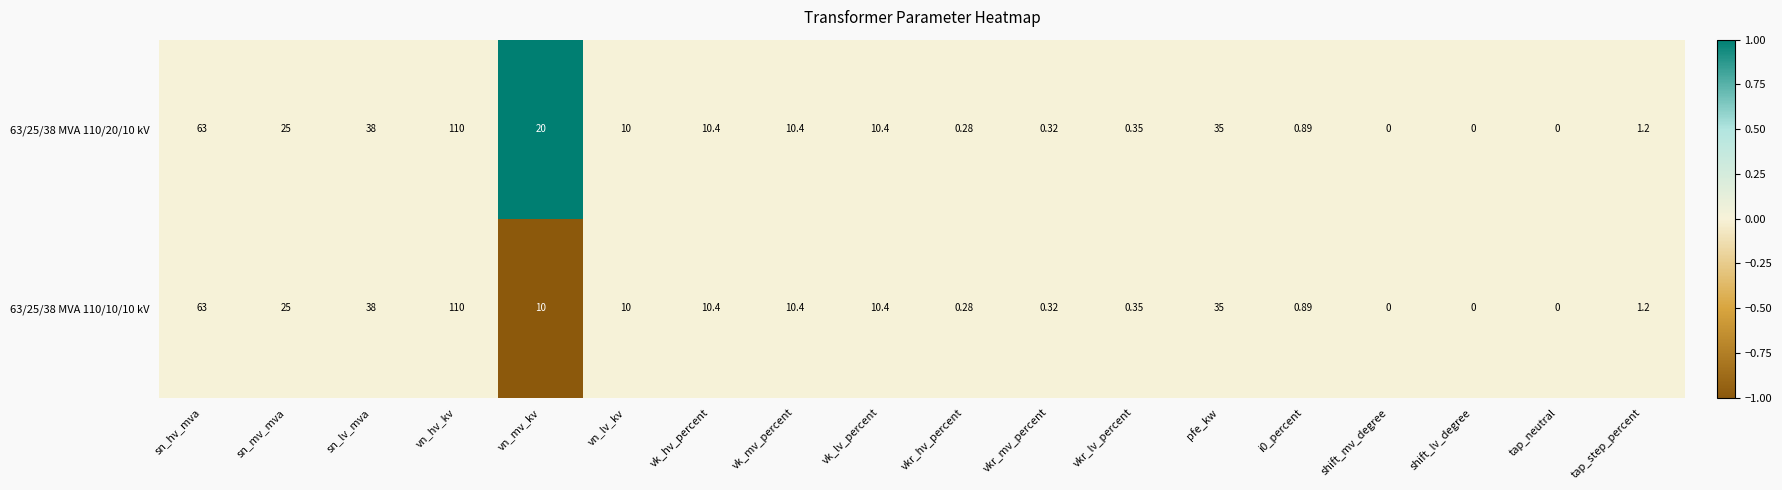

At which category is the sum across all series the highest?

vn_hv_kv